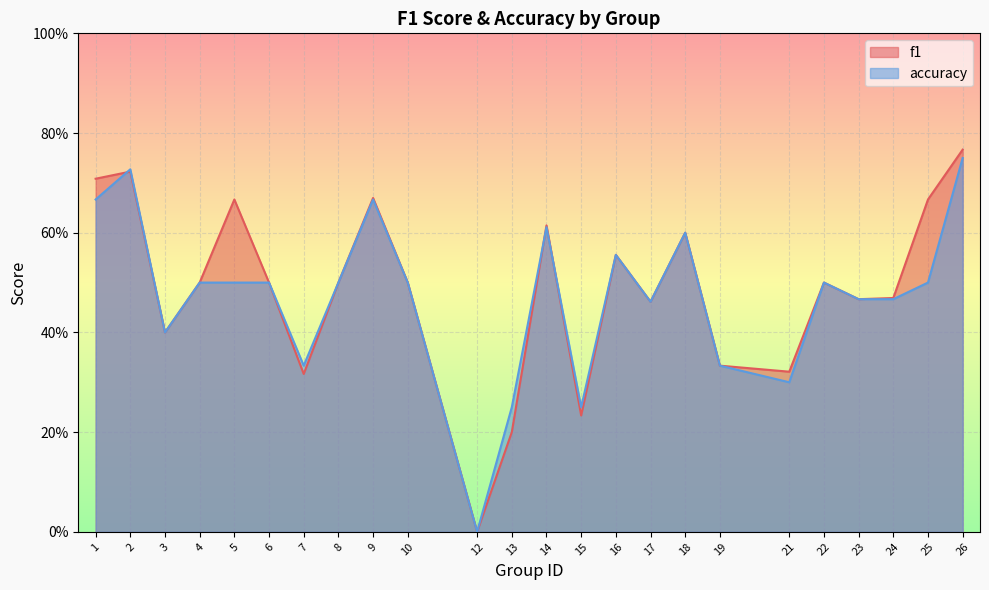

Reading left to right, list all the values displayed in this chart.

f1: 1=0.7	2=0.7	3=0.4	4=0.5	5=0.7	6=0.5	7=0.3	8=0.5	9=0.7	10=0.5	12=0.0	13=0.2	14=0.6	15=0.2	16=0.6	17=0.5	18=0.6	19=0.3	21=0.3	22=0.5	23=0.5	24=0.5	25=0.7	26=0.8
accuracy: 1=0.7	2=0.7	3=0.4	4=0.5	5=0.5	6=0.5	7=0.3	8=0.5	9=0.7	10=0.5	12=0.0	13=0.2	14=0.6	15=0.2	16=0.6	17=0.5	18=0.6	19=0.3	21=0.3	22=0.5	23=0.5	24=0.5	25=0.5	26=0.8